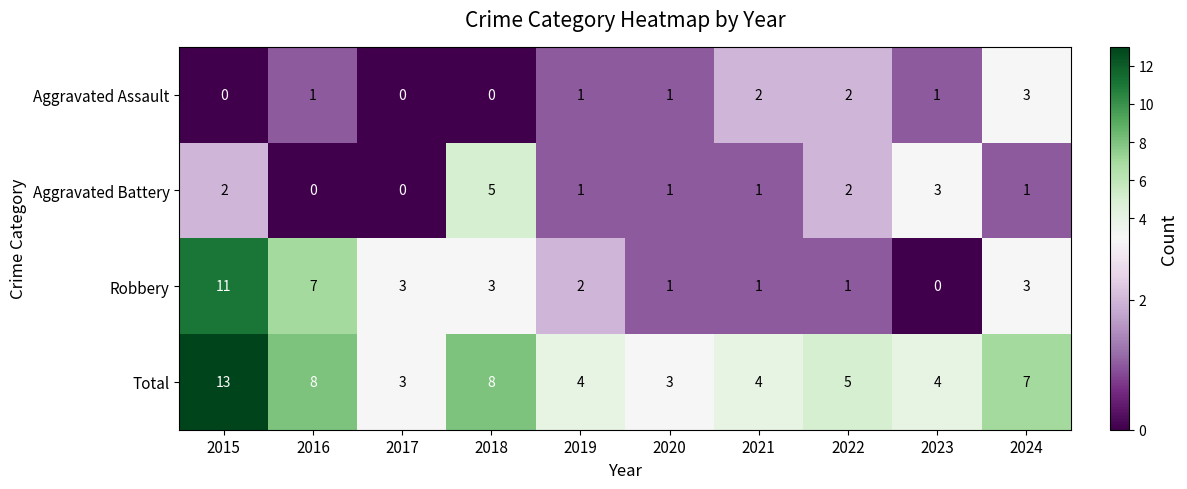

Count the number of data series in this chart.

4